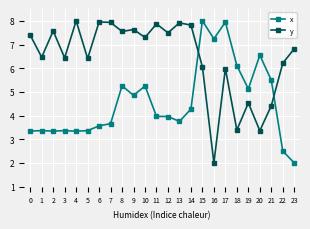

What are all the series names shown in the legend?

x, y